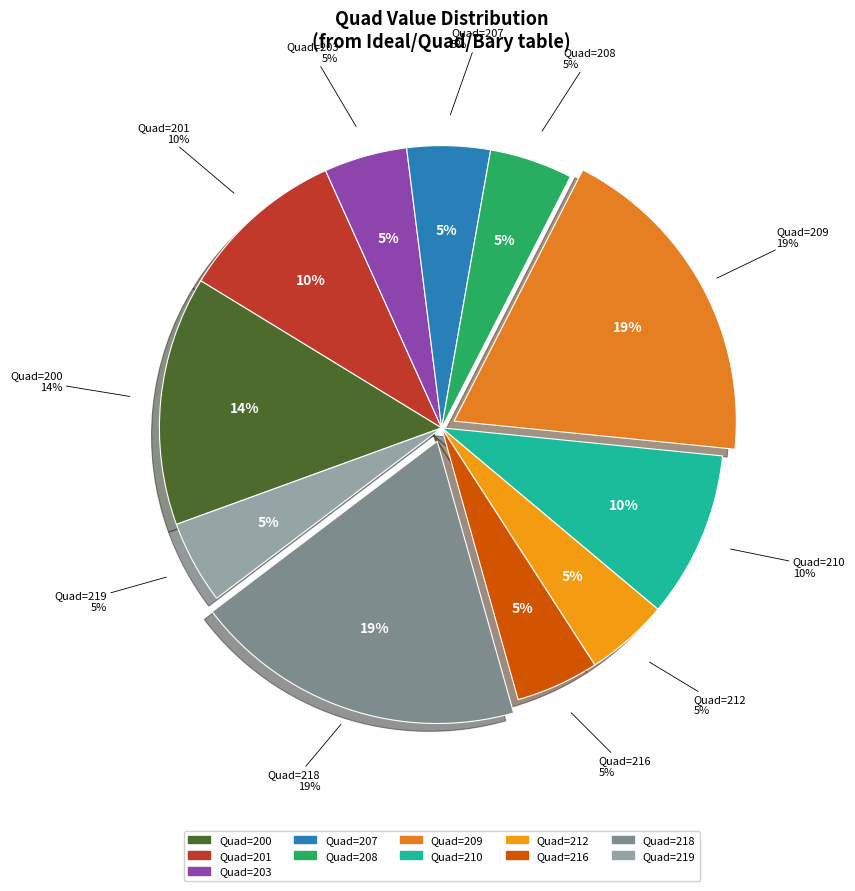

To the nearest percent, what percentage of the pie is 208?

5%